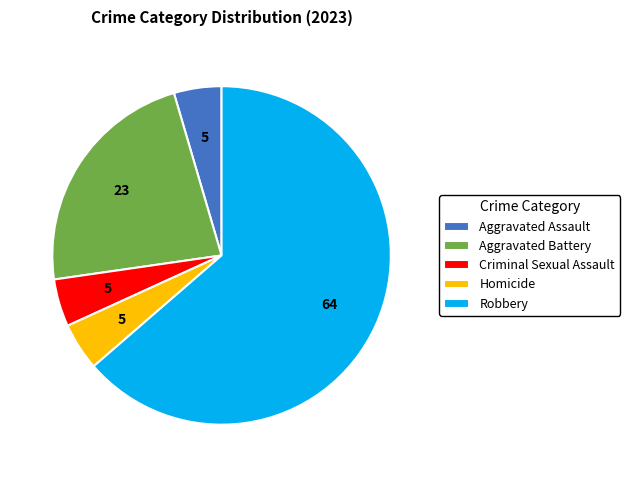

How many segments does this pie chart have?

5